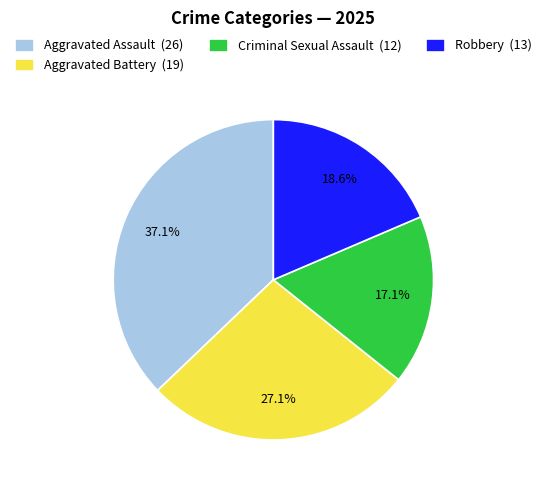

What is the largest slice in the pie chart?

Aggravated Assault (26)